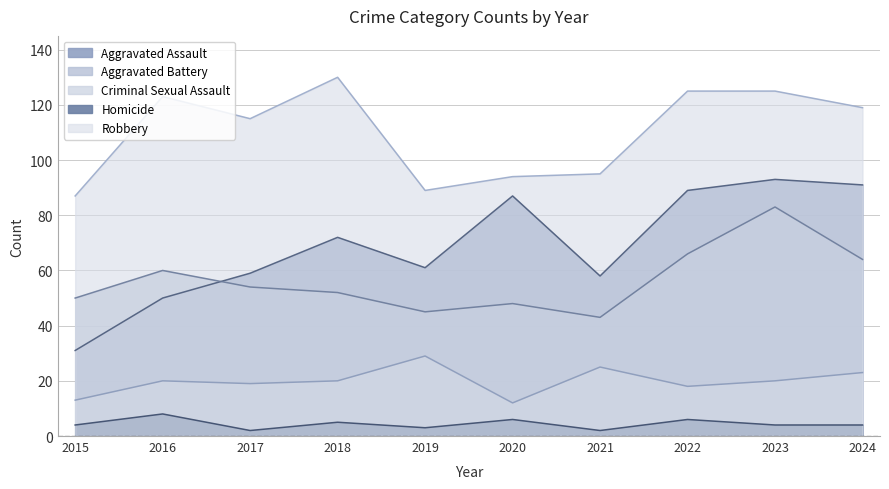

True or false: Homicide and Criminal Sexual Assault cross at least once.

False